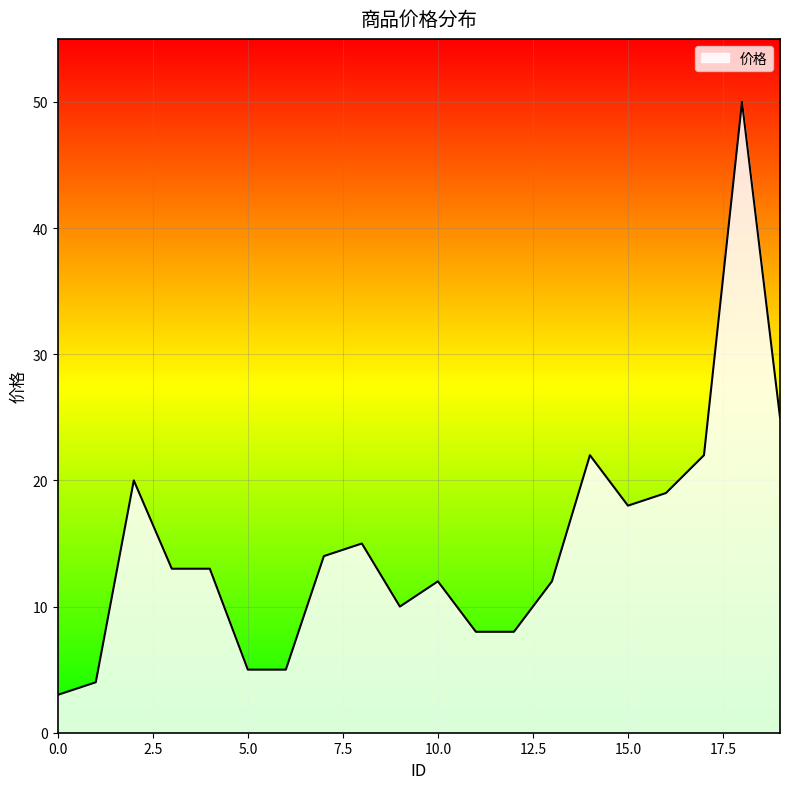

What is the maximum value shown in the chart?

50